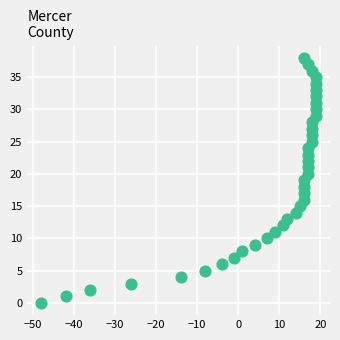

What is the range of X values (max minus min)?

67